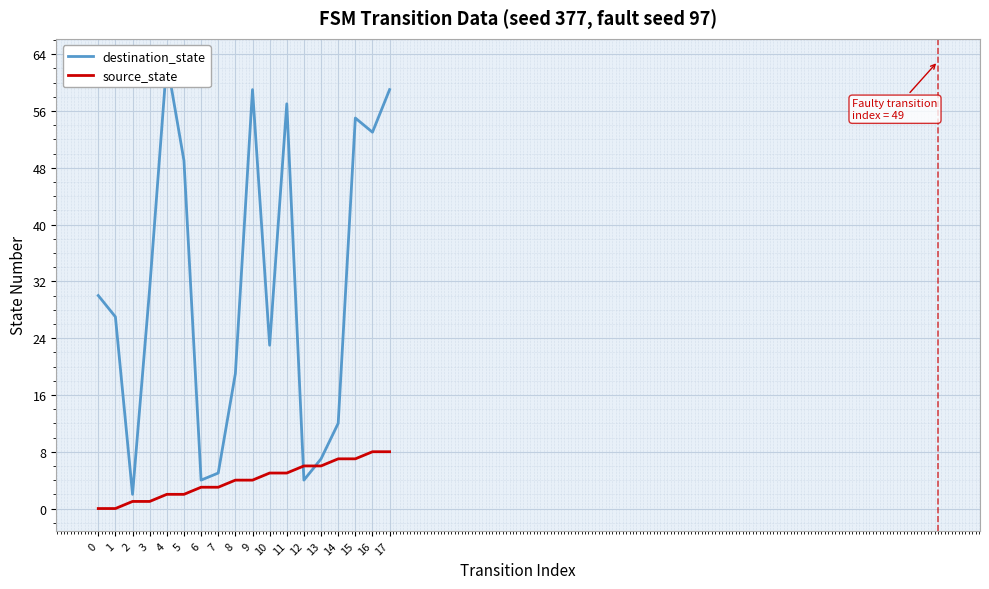

Which series has the largest range (max minus min)?

destination_state